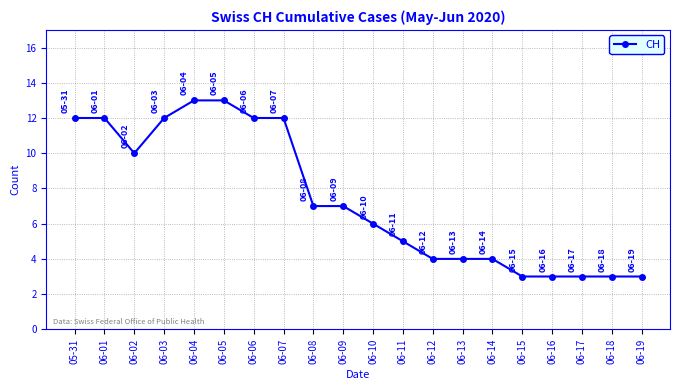

Where is the first local minimum?

06-02